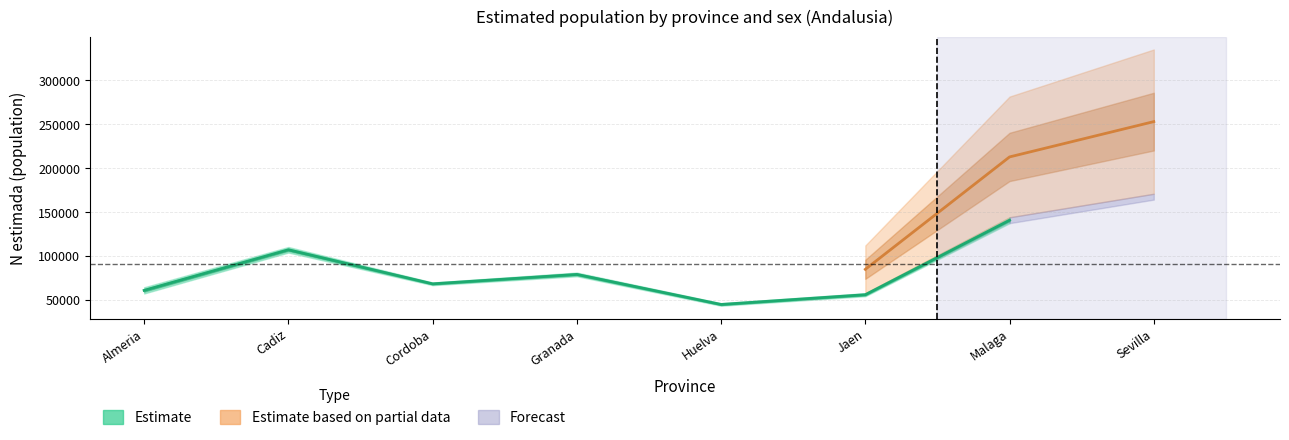

Does the chart have visible grid lines?

Yes